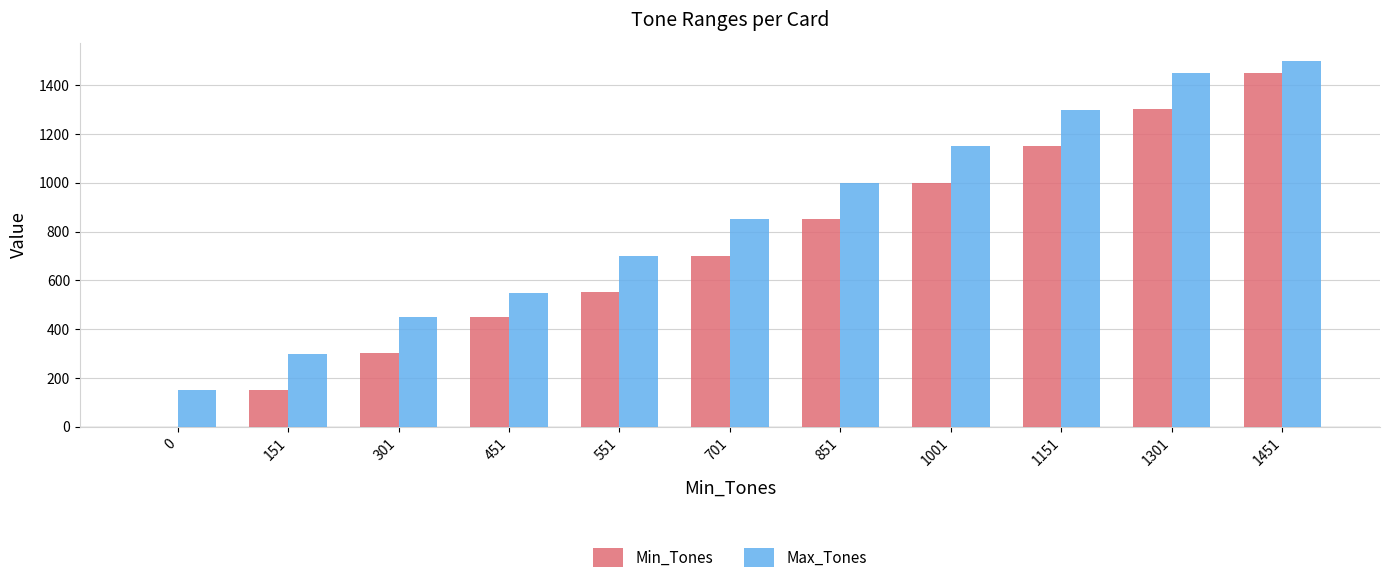

What are all the series names shown in the legend?

Min_Tones, Max_Tones